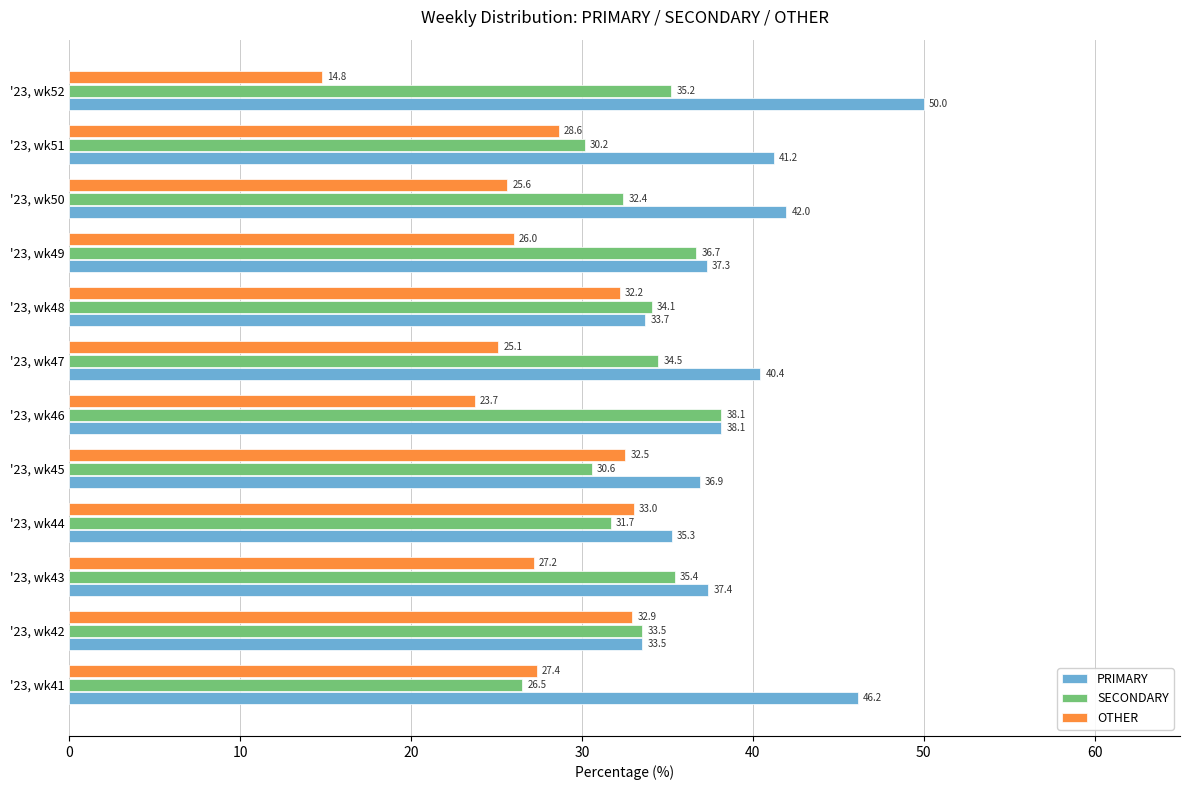

Between '23, wk43 and '23, wk44, which series saw the biggest shift?

OTHER